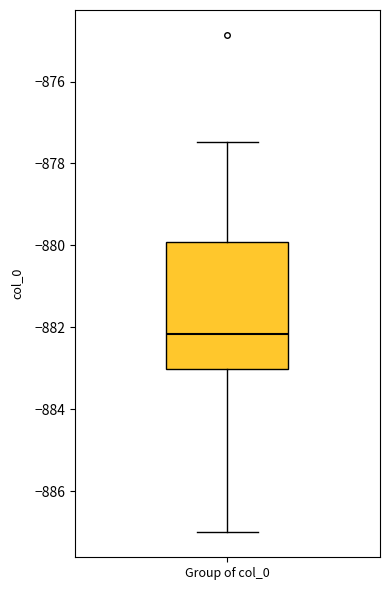

Where does the lower whisker of the box for Group of col_0 end on the y-axis? The values are not printed on the chart, so give them approximately, as read against the axis.

-887.0